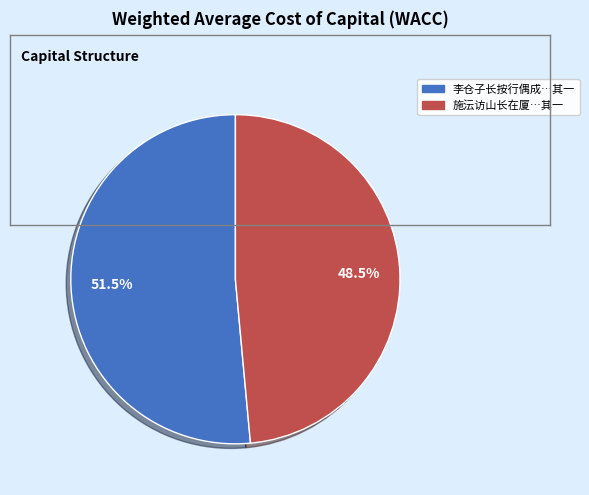

Is there a majority slice in this chart?

Yes